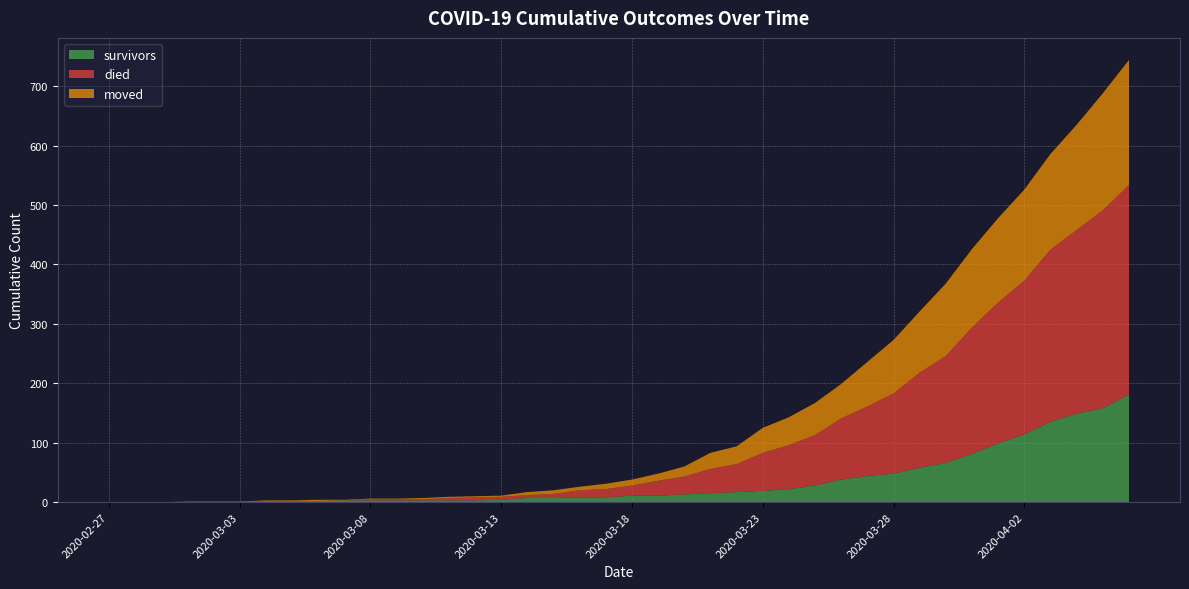

Reading left to right, what are all the values shown in this chart?

survivors: 0	0	0	0	0	0	2	2	2	3	3	3	3	3	3	4	7	7	8	8	11	11	13	15	17	19	22	28	38	44	48	58	66	81	99	114	135	149	158	181
died: 0	0	0	0	0	0	0	0	0	0	2	2	2	4	5	5	5	7	12	14	17	25	30	41	47	64	74	85	103	117	135	160	180	213	237	259	290	309	333	353
moved: 0	0	0	1	1	1	1	1	2	1	1	1	2	2	2	2	5	6	6	9	10	12	17	27	30	42	47	54	58	75	90	103	122	132	142	153	161	177	197	210